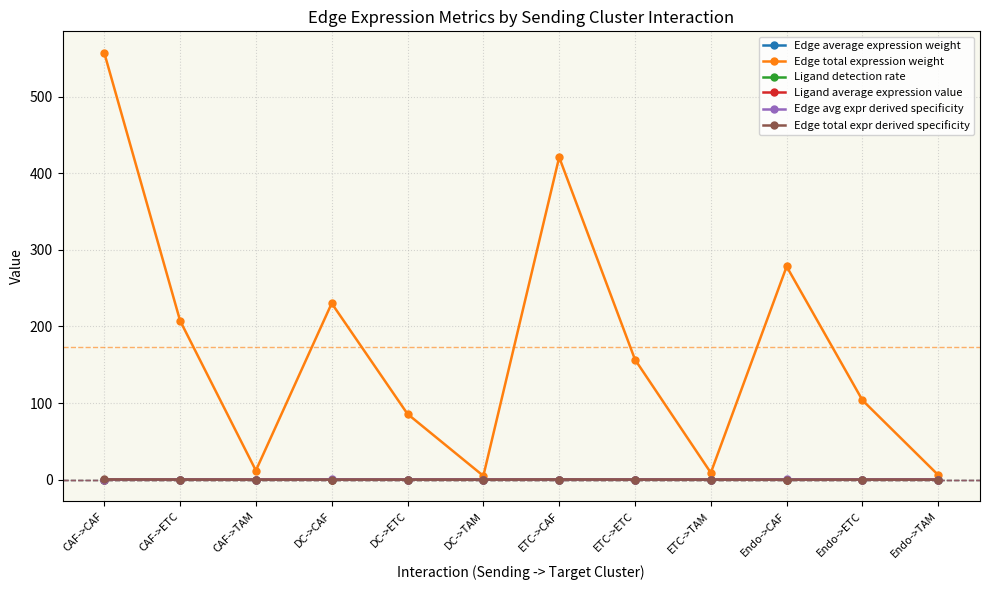

How many interior local peaks does the Edge total expression weight series have?

3